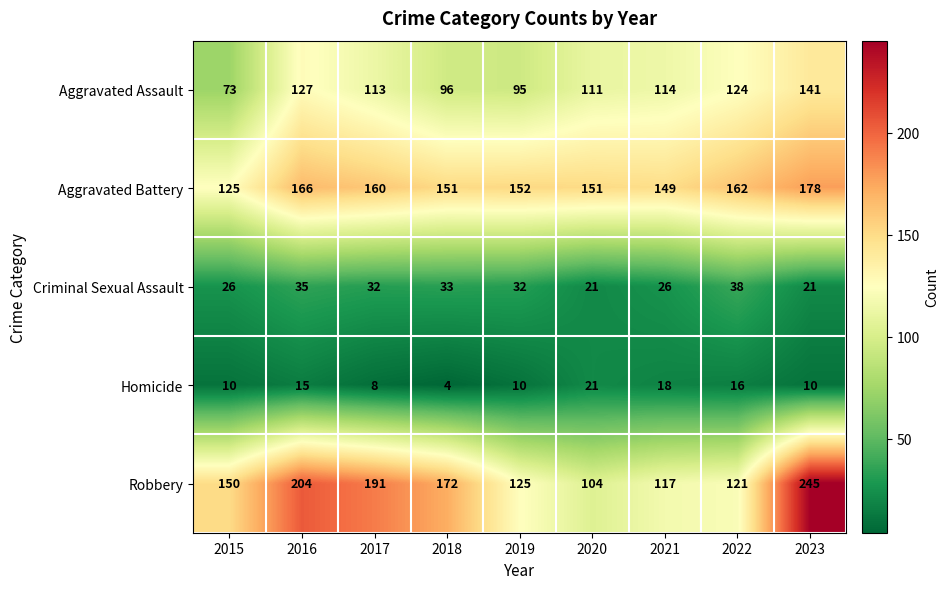

What is the average value of the Criminal Sexual Assault series?

29